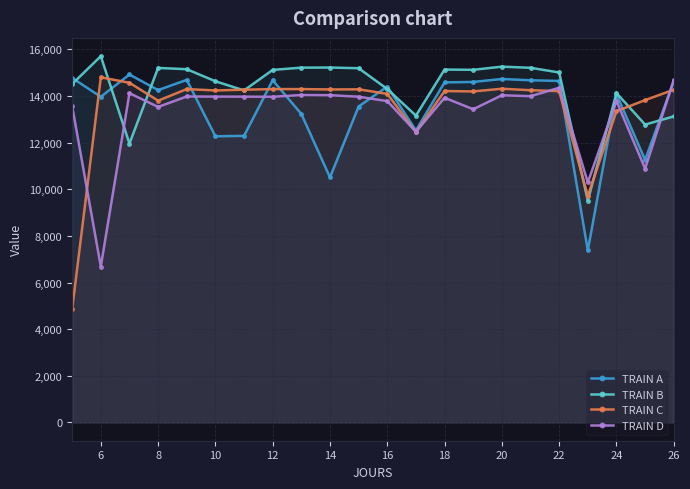

What is the minimum value shown in the chart?

4860